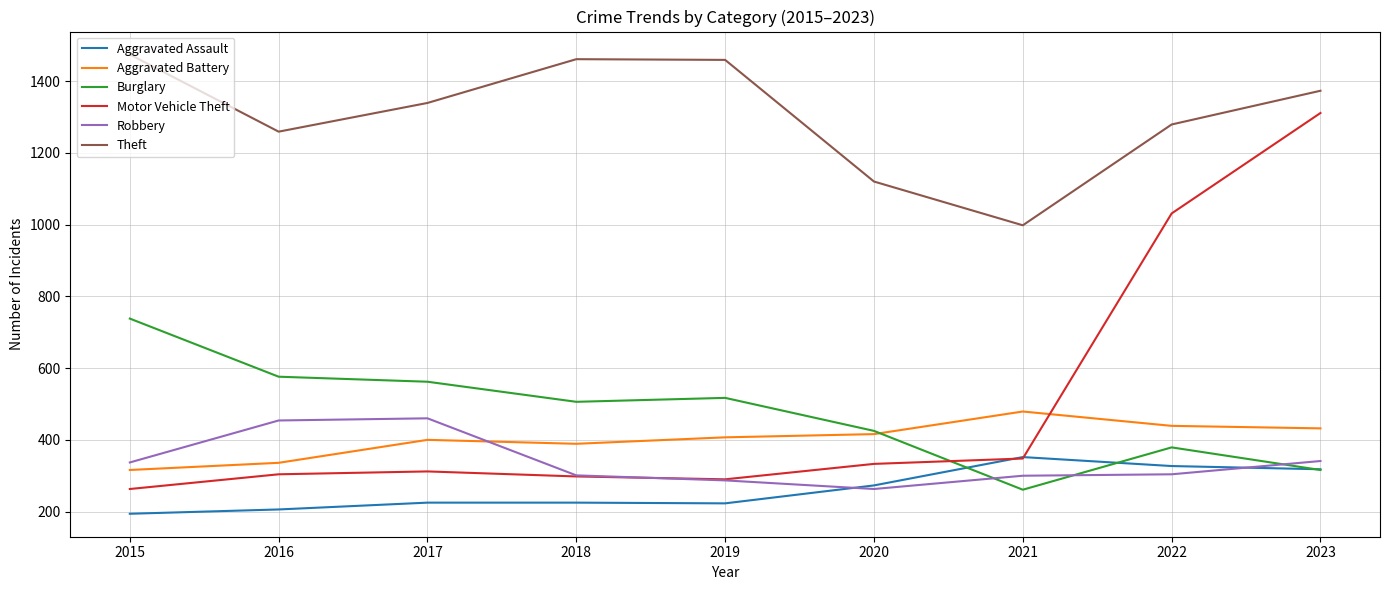

What is the difference between the maximum and second lowest values in the Theft series?

354